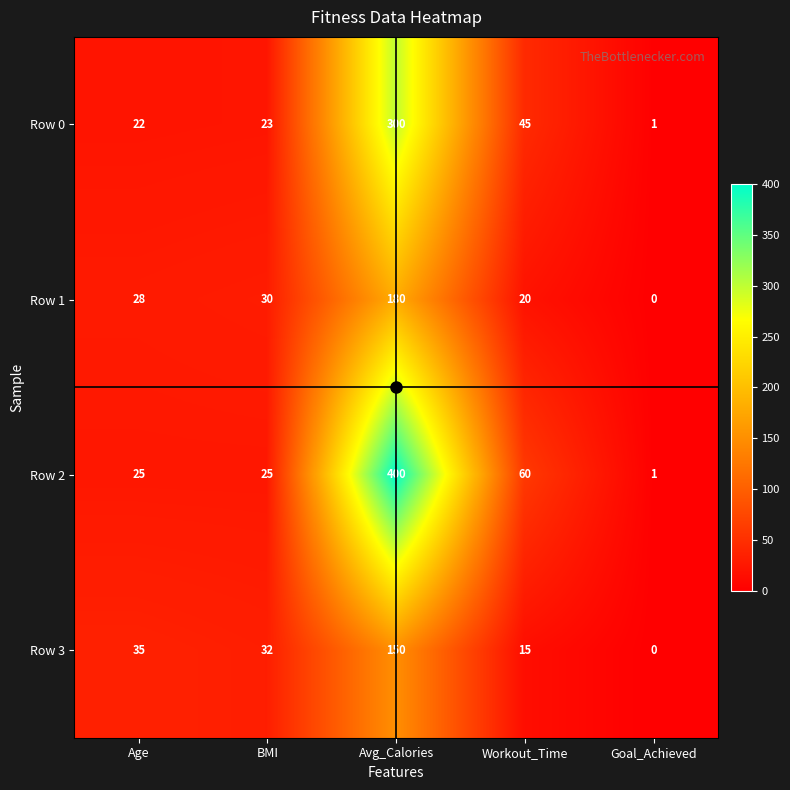

Where is Row 3 nearest to the value 75?

Age